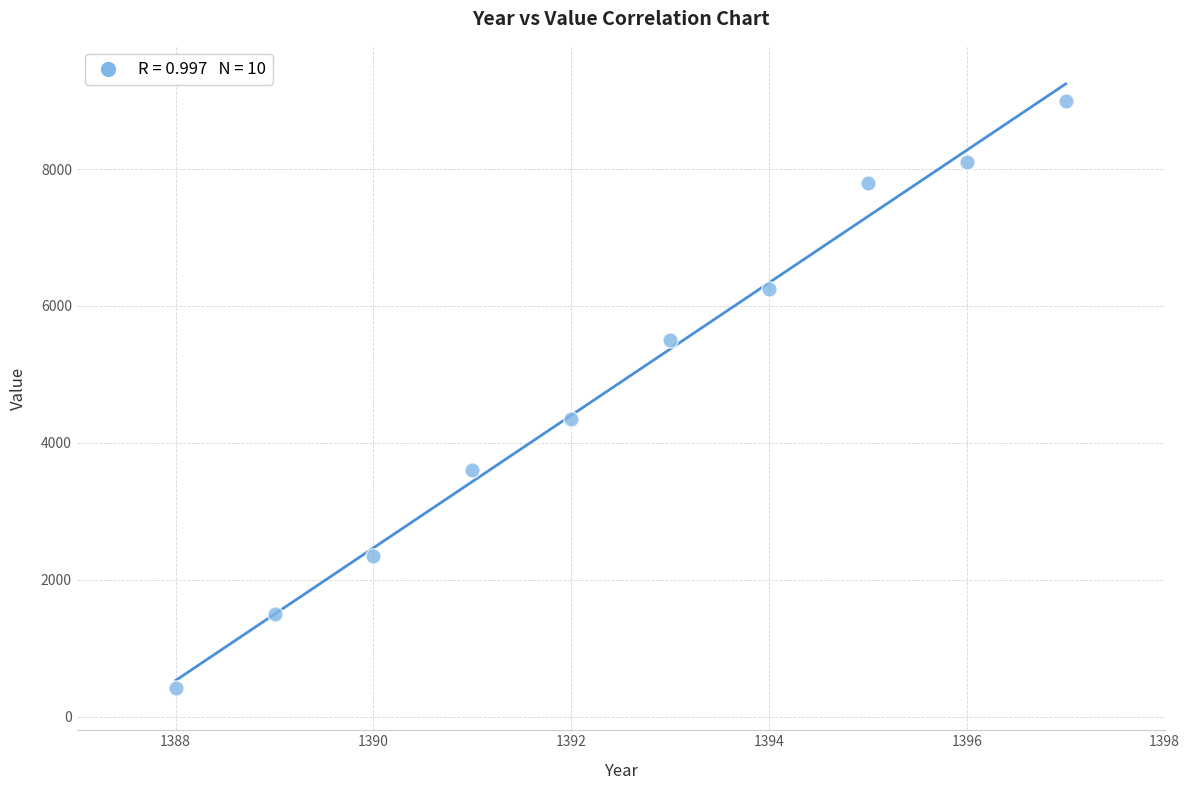

What is the range of X values (max minus min)?

9